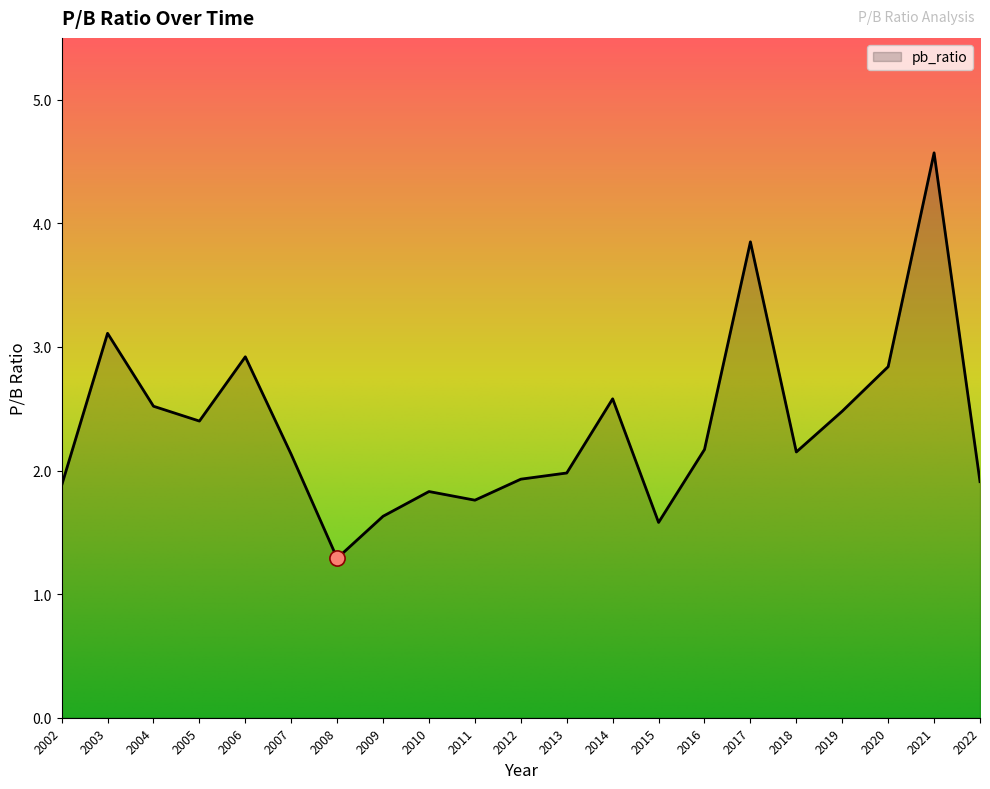

What is the change in value from 2002 to 2017?

+2.0